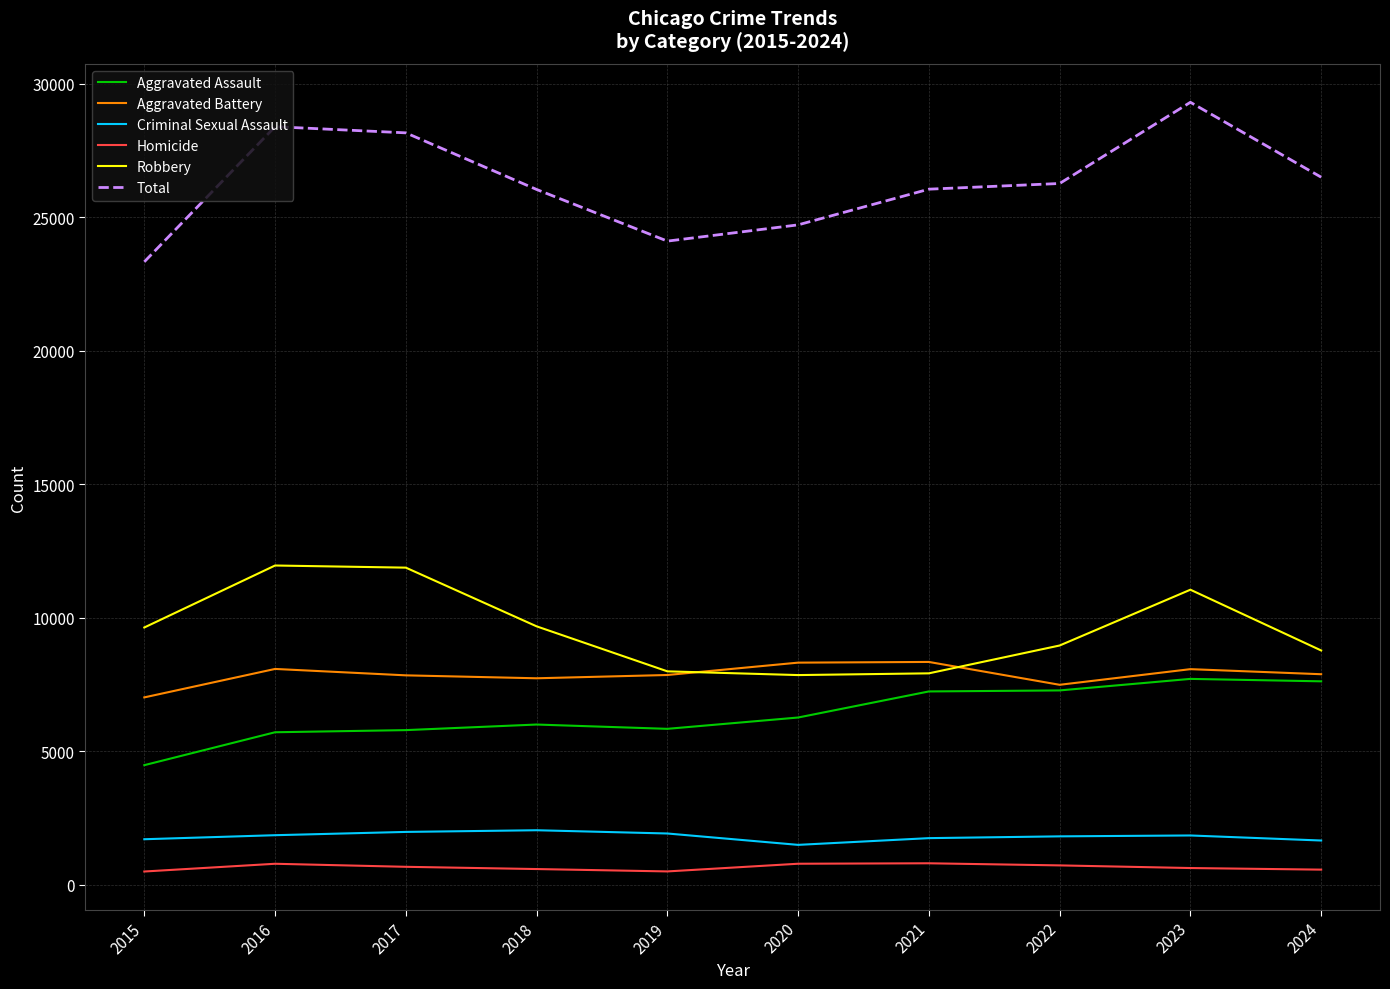

Is the value of Aggravated Assault at 2022 greater than the value of Criminal Sexual Assault at 2019?

Yes